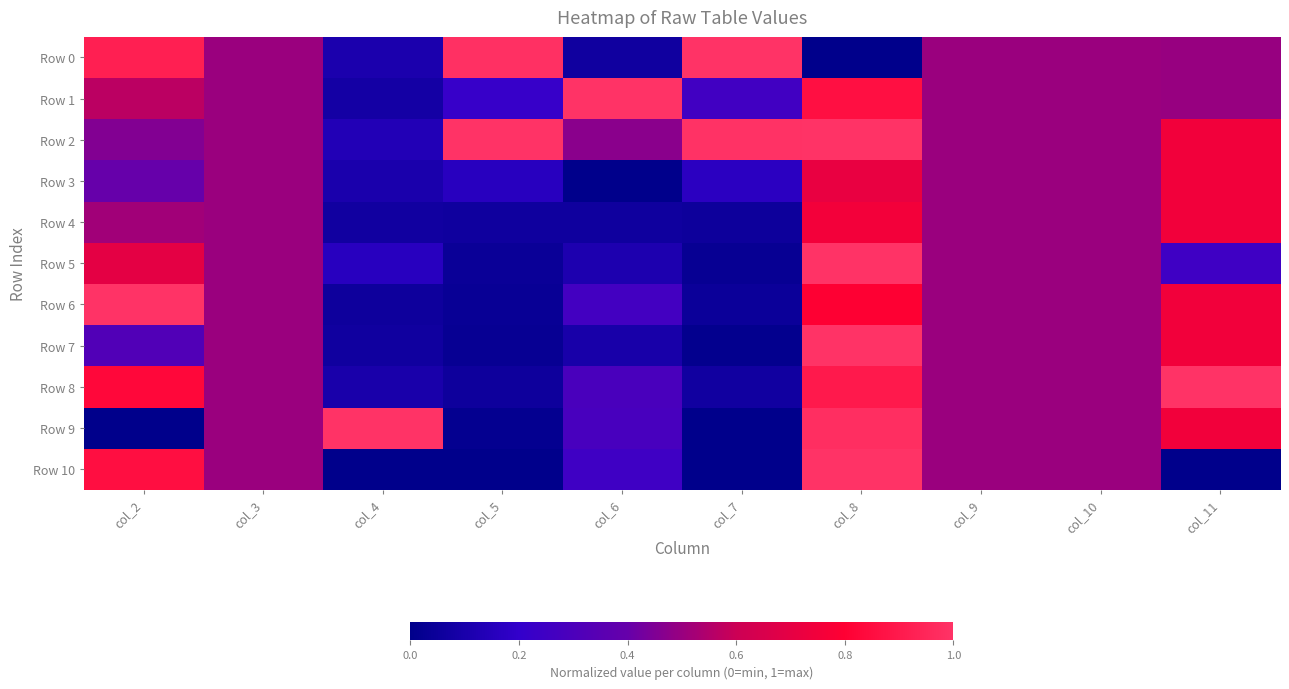

Between col_2 and col_9, which is larger?

col_2